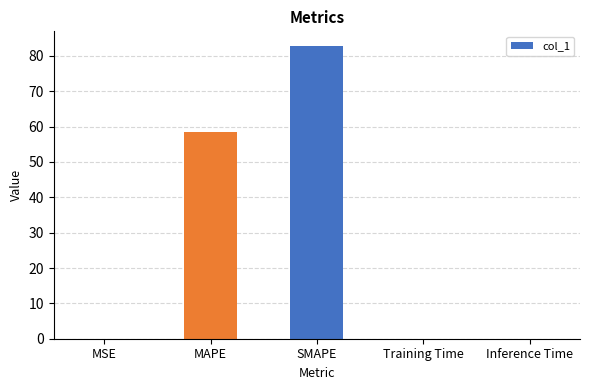

What is the change in value from MAPE to Training Time?

-58.6